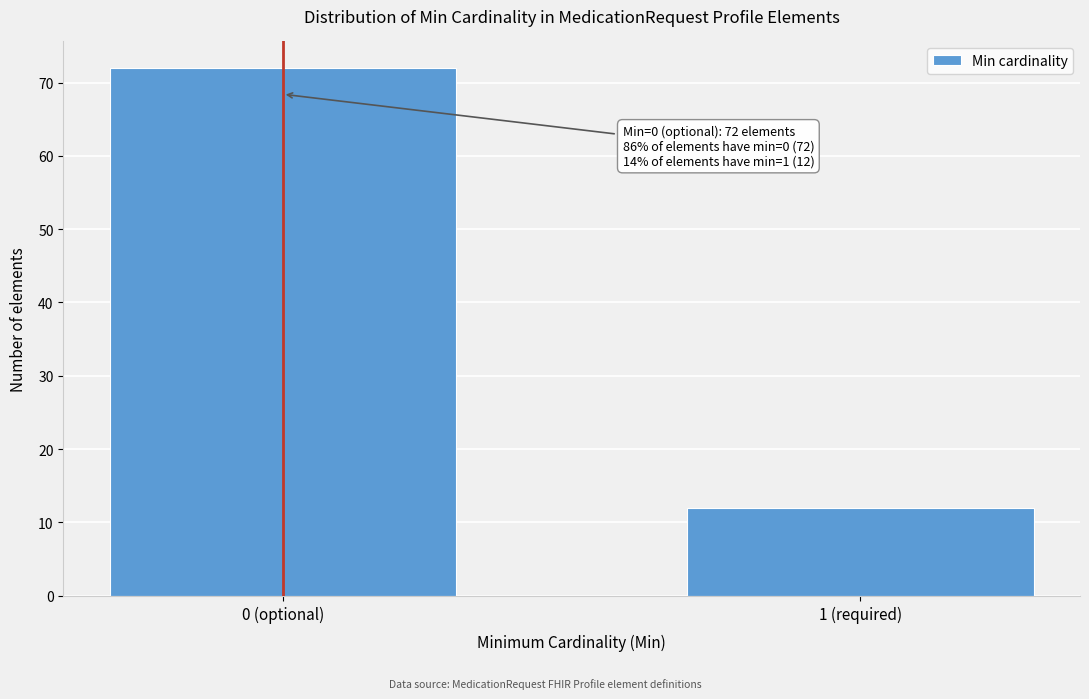

Reading right to left, extract all data points from this chart.

1 (required)=12	0 (optional)=72